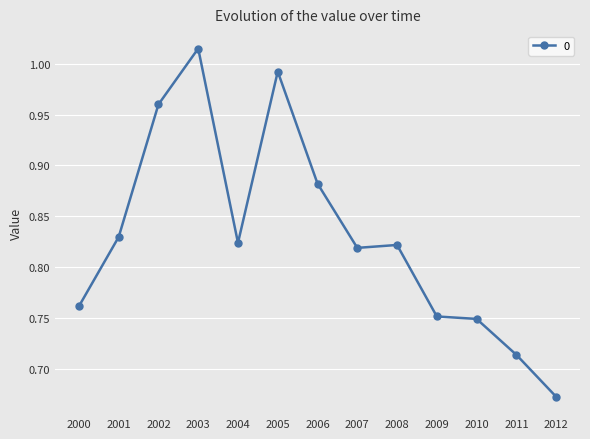

Where is the first local maximum?

2003